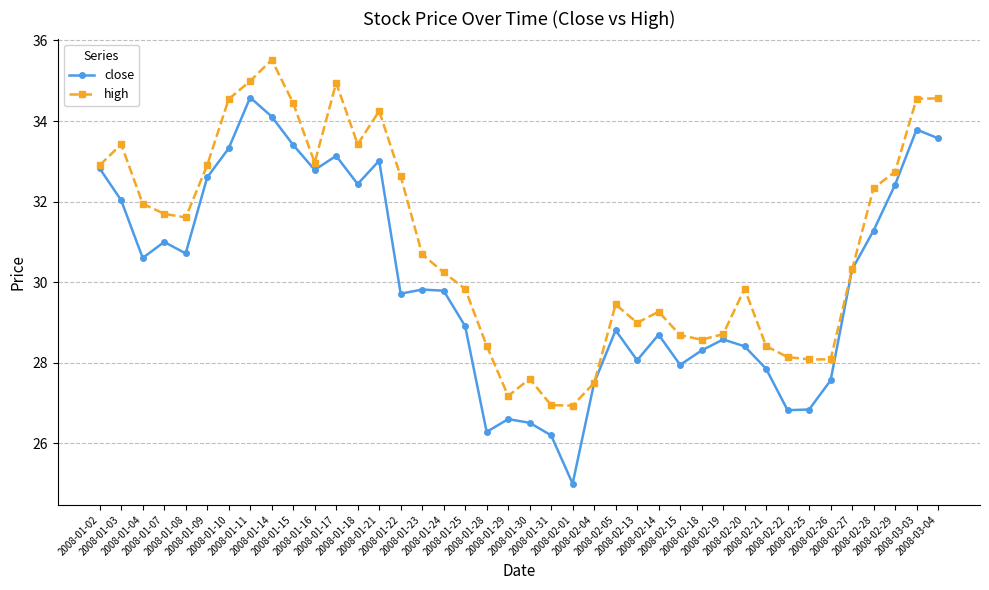

Which series has the largest range (max minus min)?

close